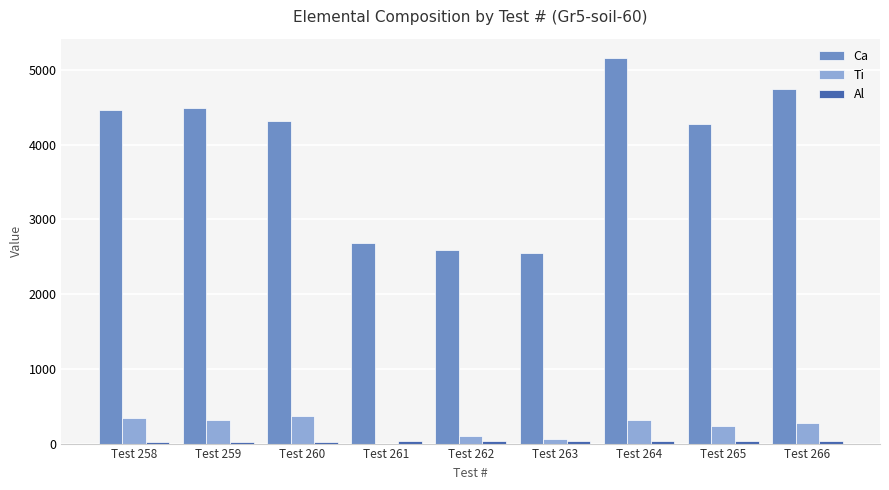

What is the greatest value displayed?

5162.0